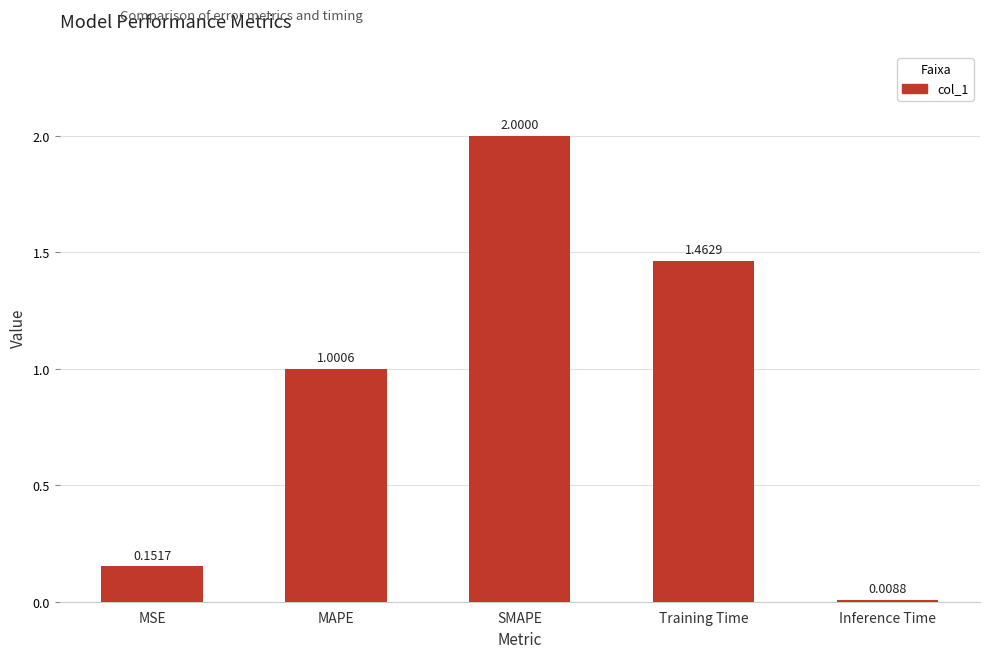

Where is the data nearest to the value 1?

MAPE